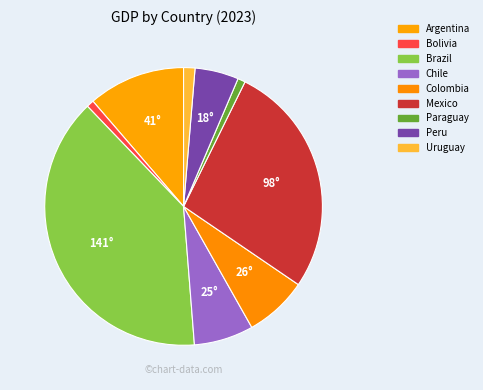

Count the number of slices in the pie.

9